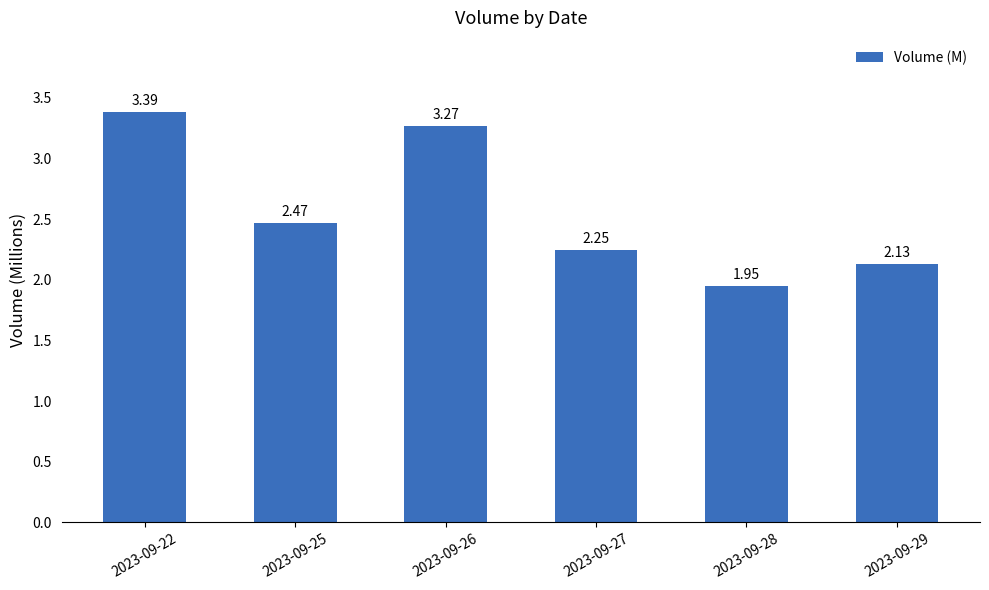

Which label corresponds to the largest value in the chart?

2023-09-22